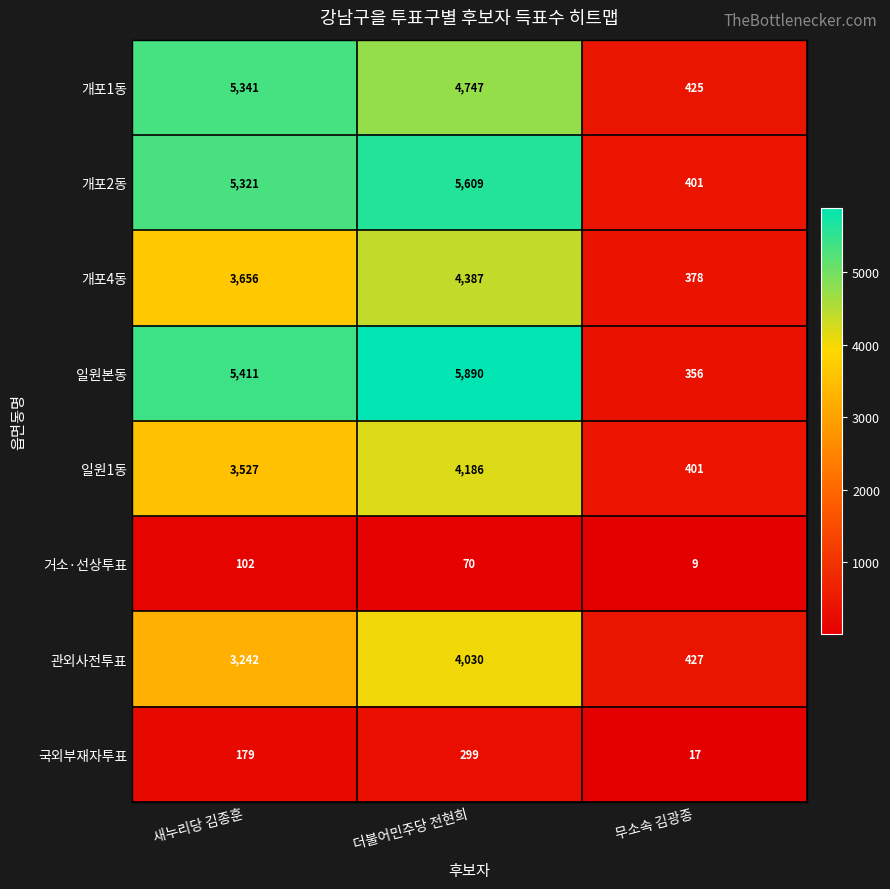

What is the approximate value of 개포1동 at 새누리당 김종훈?

5341